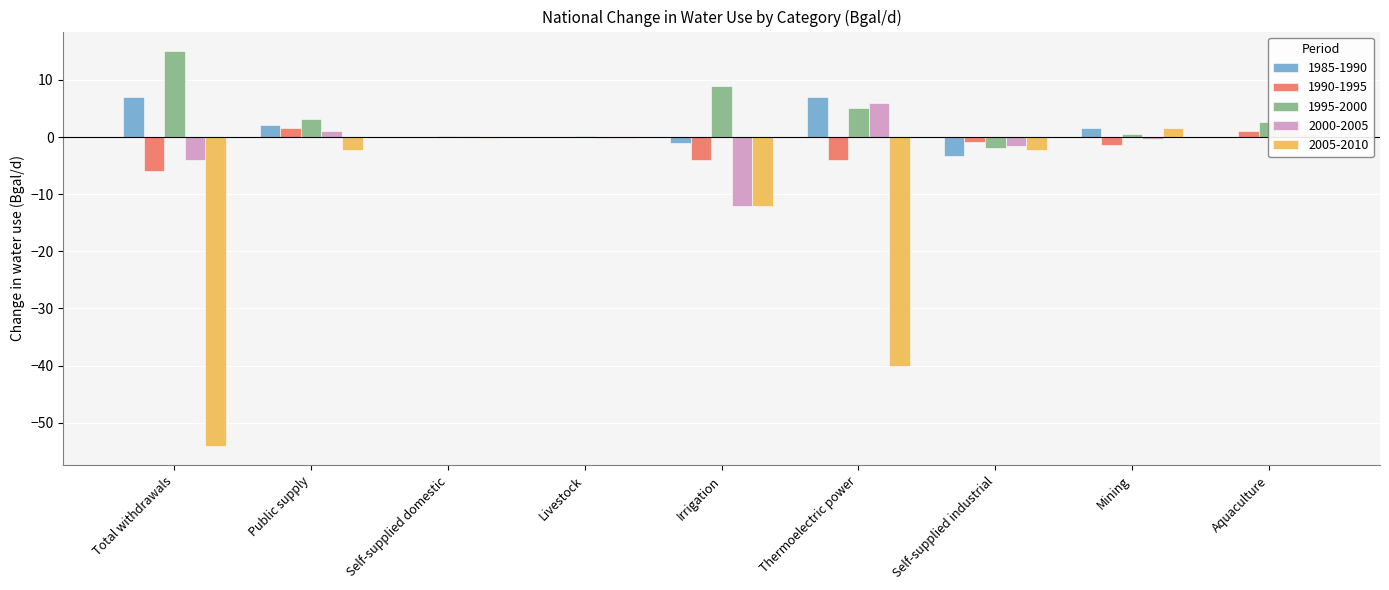

What is the greatest value displayed?

15.0